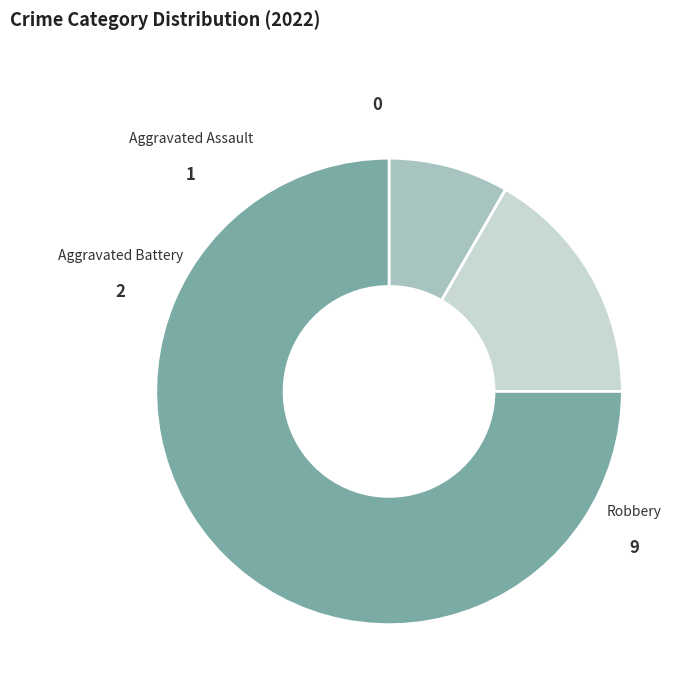

To the nearest percent, what portion does Aggravated Assault represent?

8%